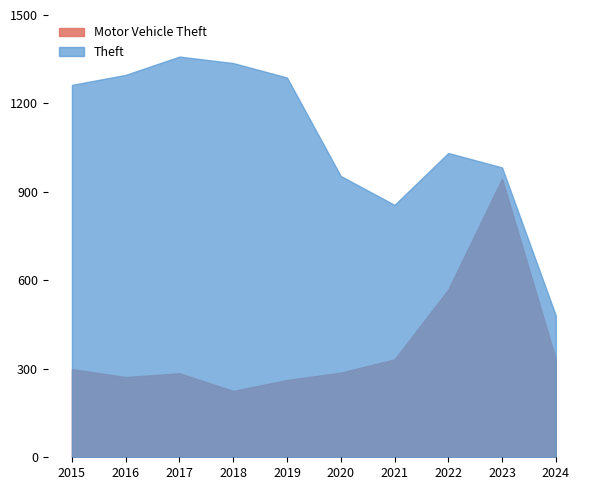

True or false: Motor Vehicle Theft and Theft cross at least once.

False